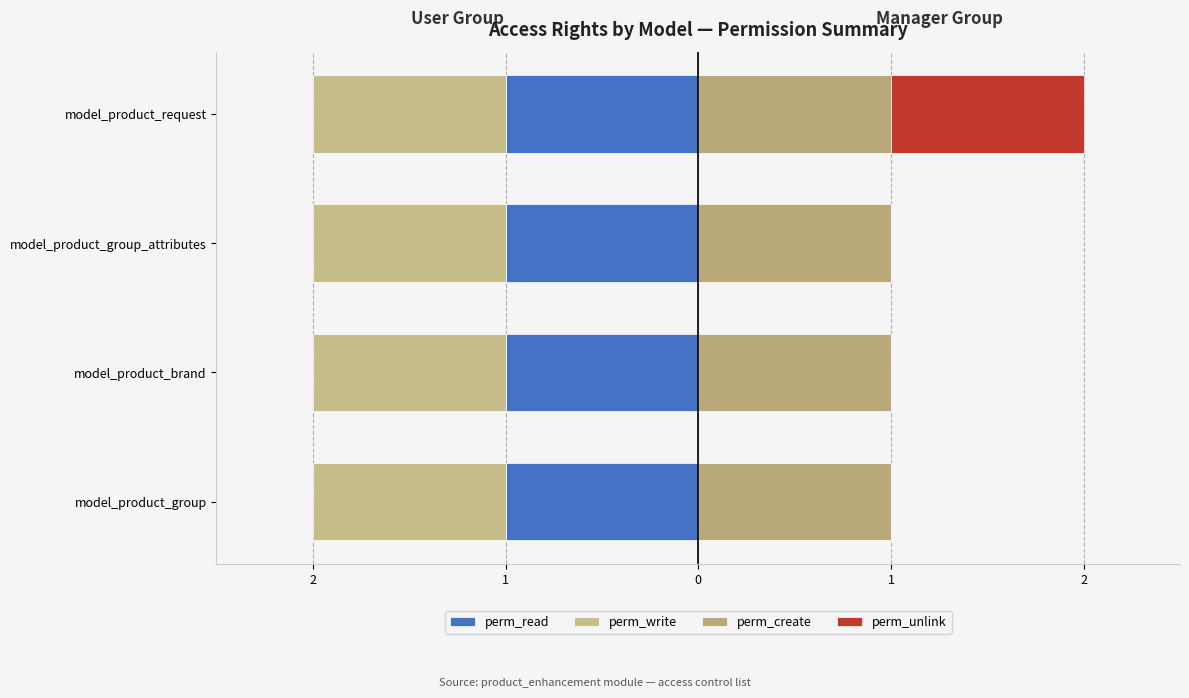

How many groups of bars are there?

4